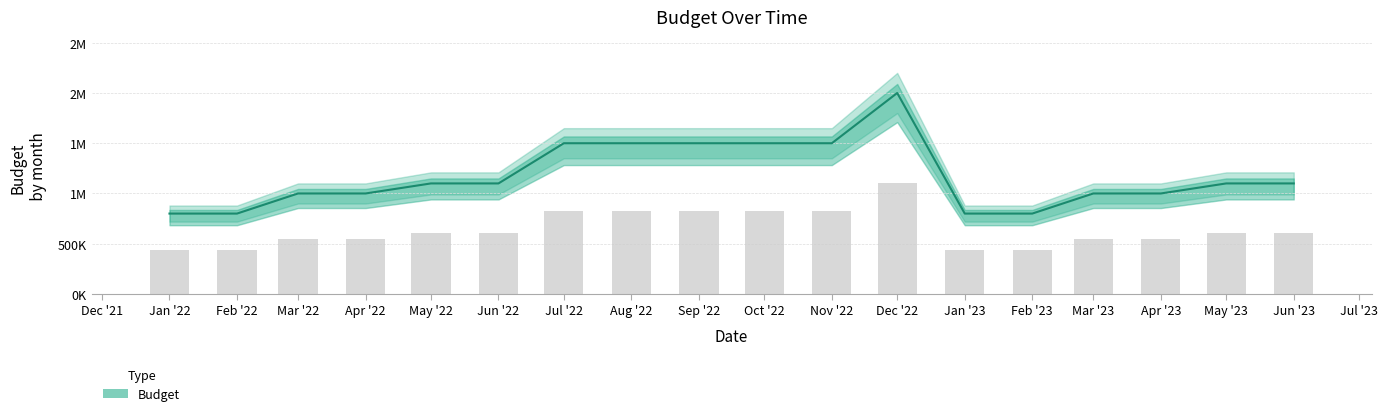

Is it true that the value at Feb '23 is 800000?

True